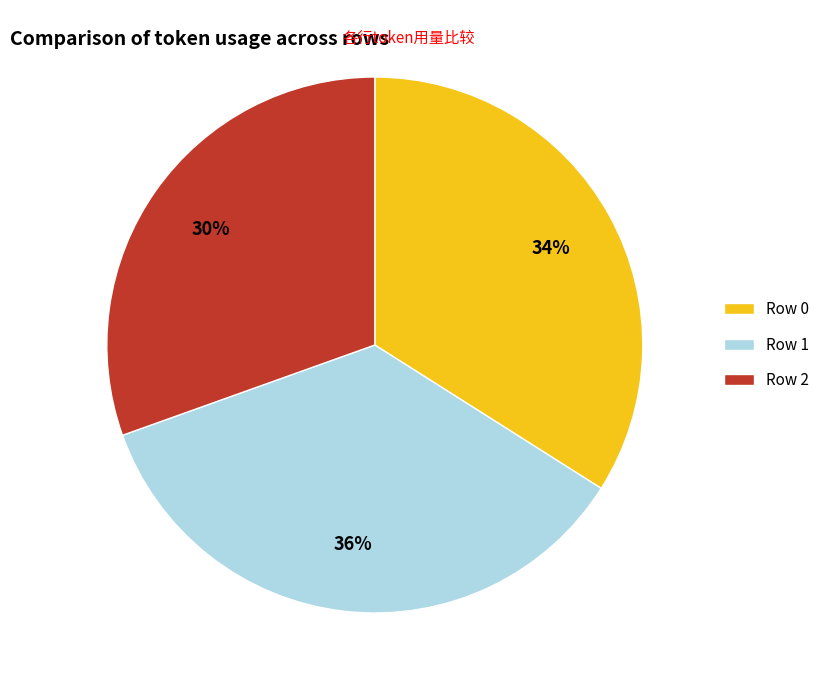

Count the number of slices in the pie.

3